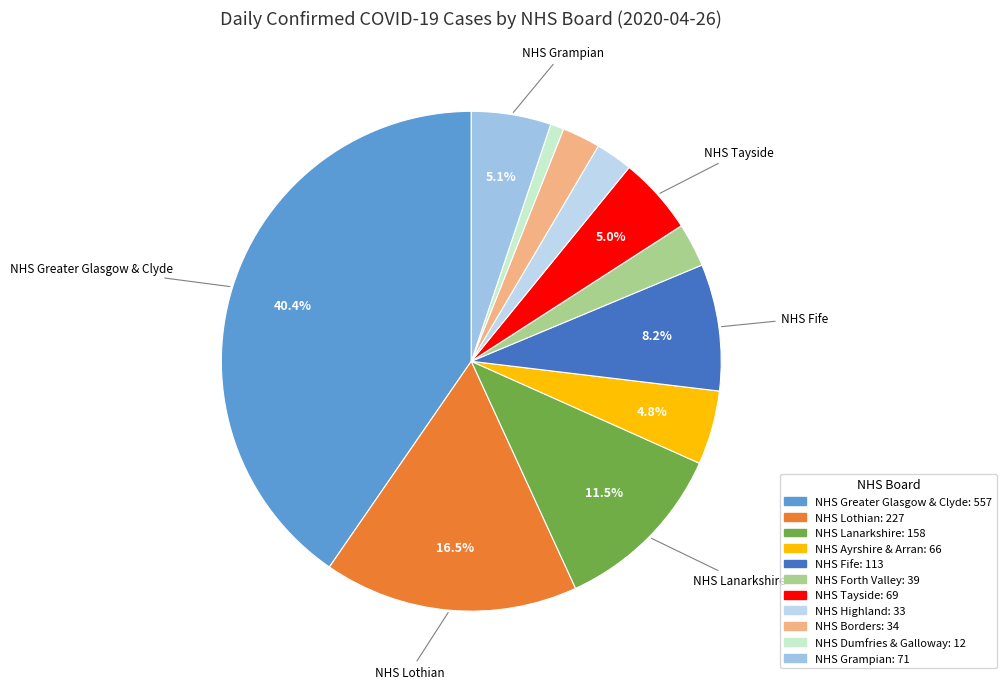

What is the change in value from NHS Forth Valley to NHS Borders?

-5